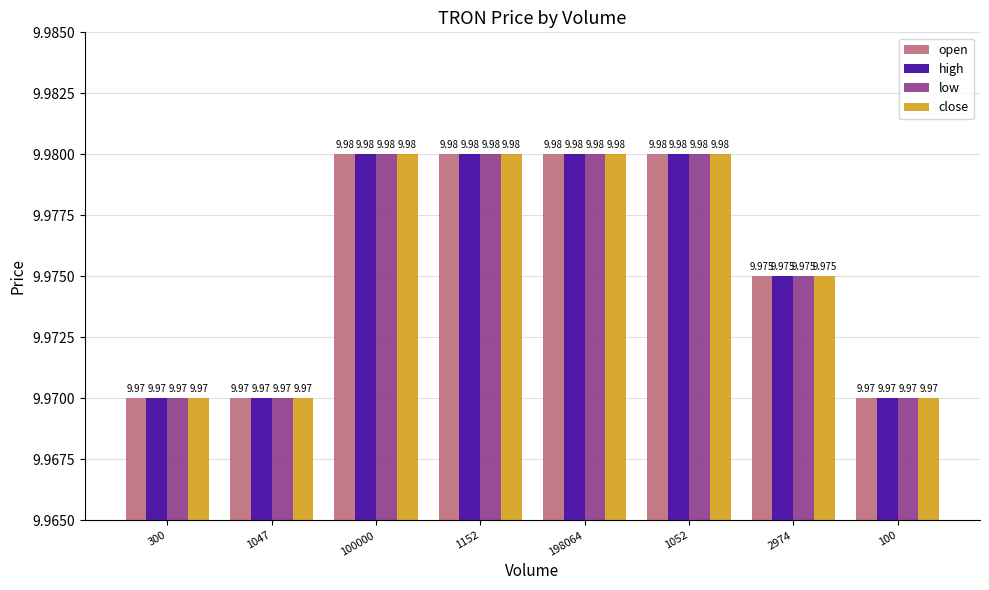

Does the chart contain any negative values?

No